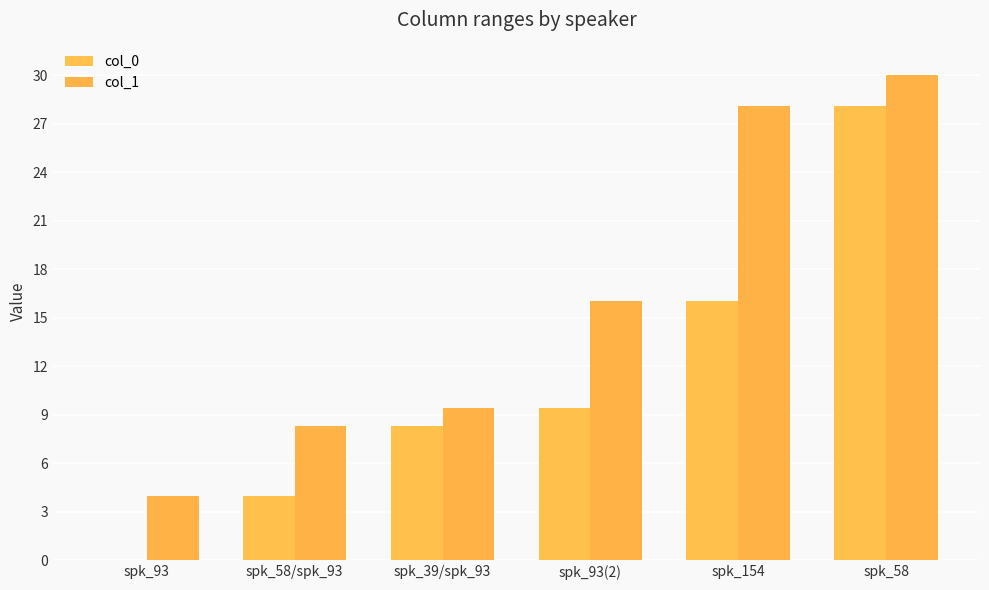

What is the label of the 5th bar from the left?

spk_154